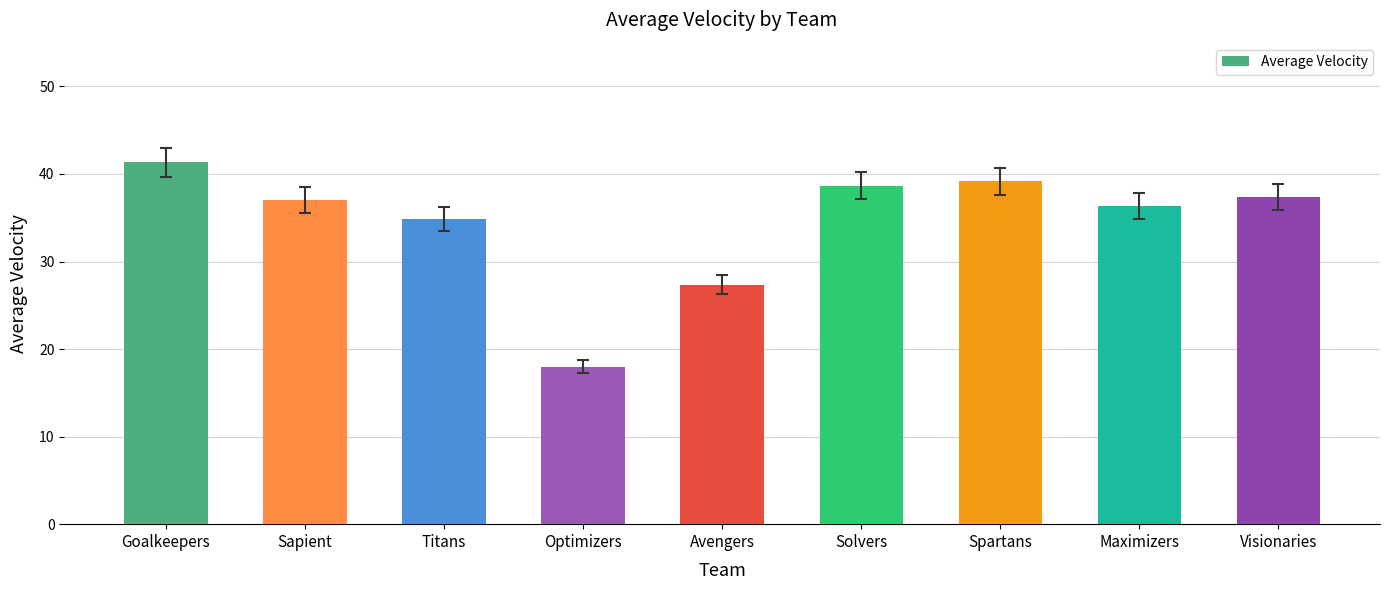

What is the ratio of the value at Goalkeepers to the value at Titans?

1.2